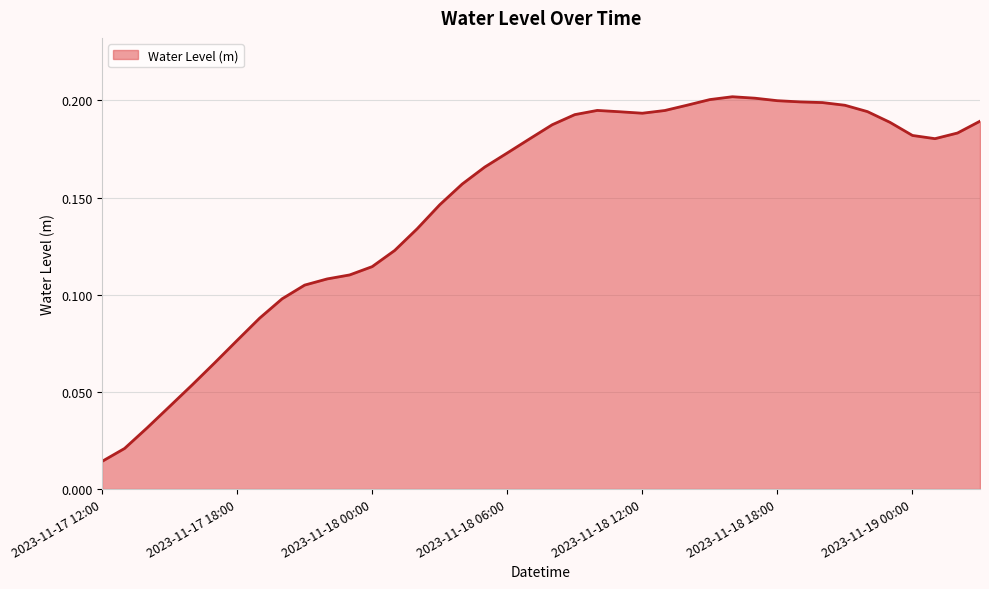

How many lines are shown in the chart?

1